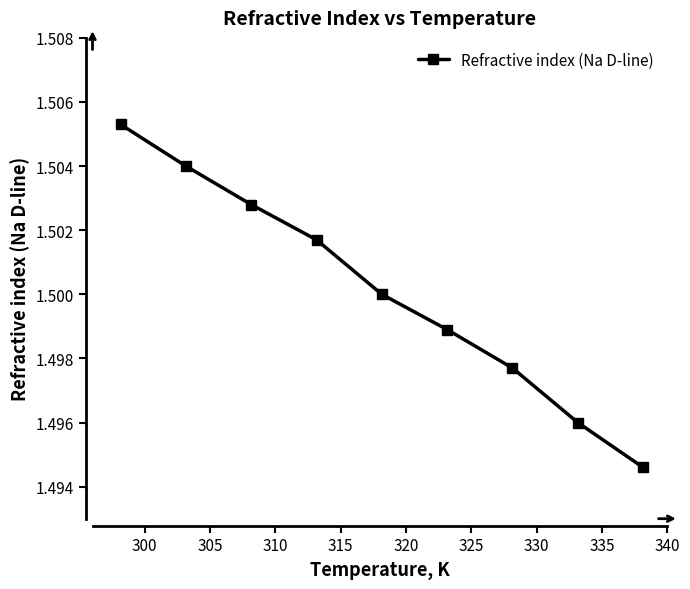

Count the values in the range 1 to 2.

9